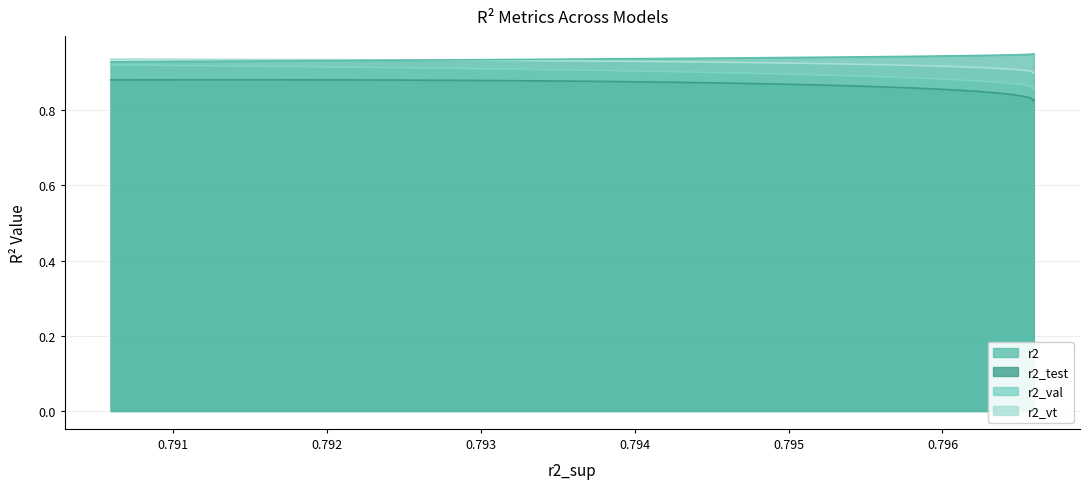

Is the value of r2_vt at model_9_7_15 greater than the value of r2_val at model_9_7_17?

Yes